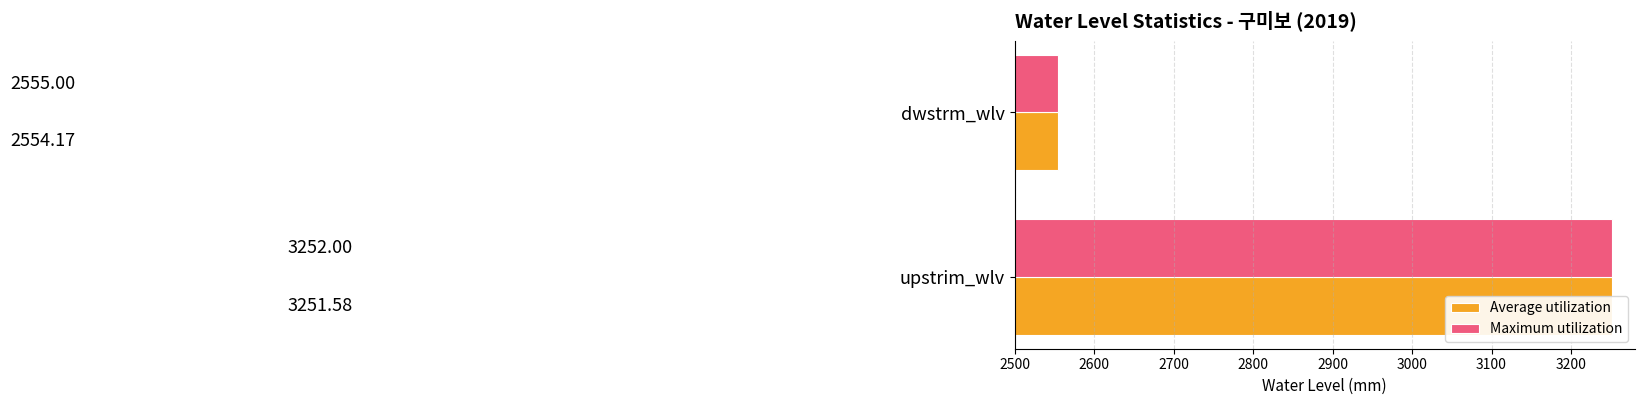

Read the Average utilization value at 2500.

3251.6